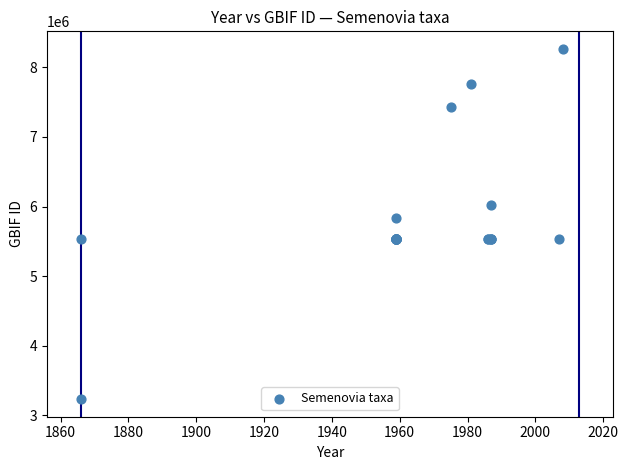

What Y value in the scatter plot is closest to 5749192?

5832094